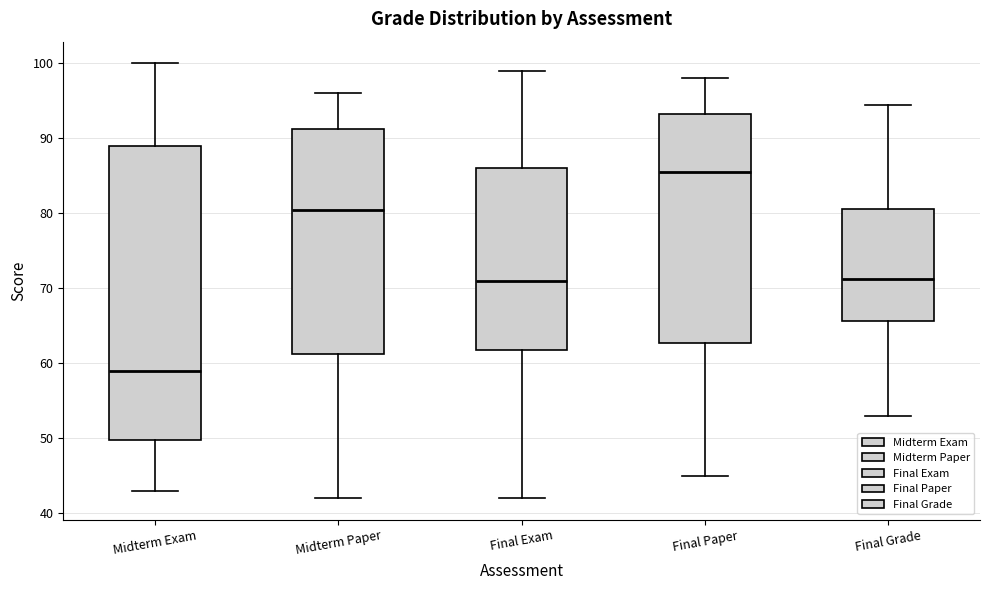

Reading left to right, read every box against the y-axis: the position of its median line, the range the box covers, and the ends of its whiskers. The values are not printed on the chart, so give them approximately, as read against the axis.

Midterm Exam: median 59, box 50 to 89, whiskers 43 to 100
Midterm Paper: median 81, box 61 to 91, whiskers 42 to 96
Final Exam: median 71, box 62 to 86, whiskers 42 to 99
Final Paper: median 86, box 63 to 93, whiskers 45 to 98
Final Grade: median 71, box 66 to 81, whiskers 53 to 95